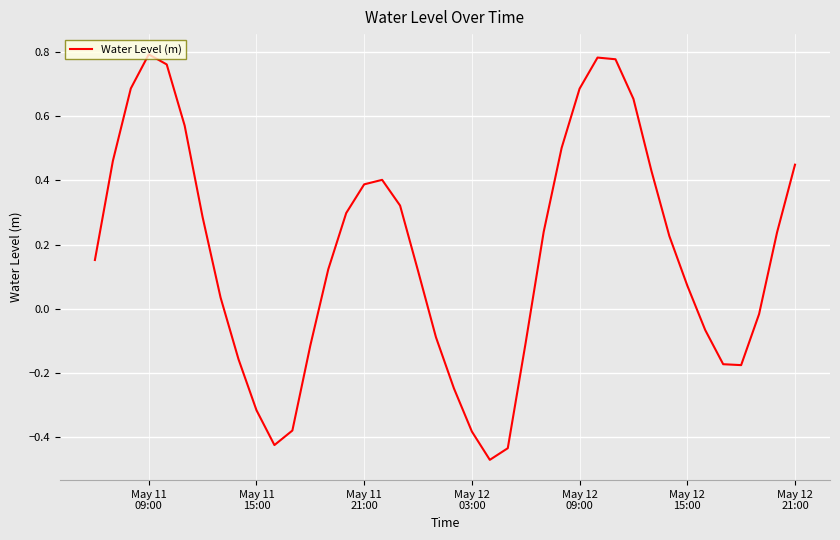

What is the difference between the maximum and minimum values?

1.3